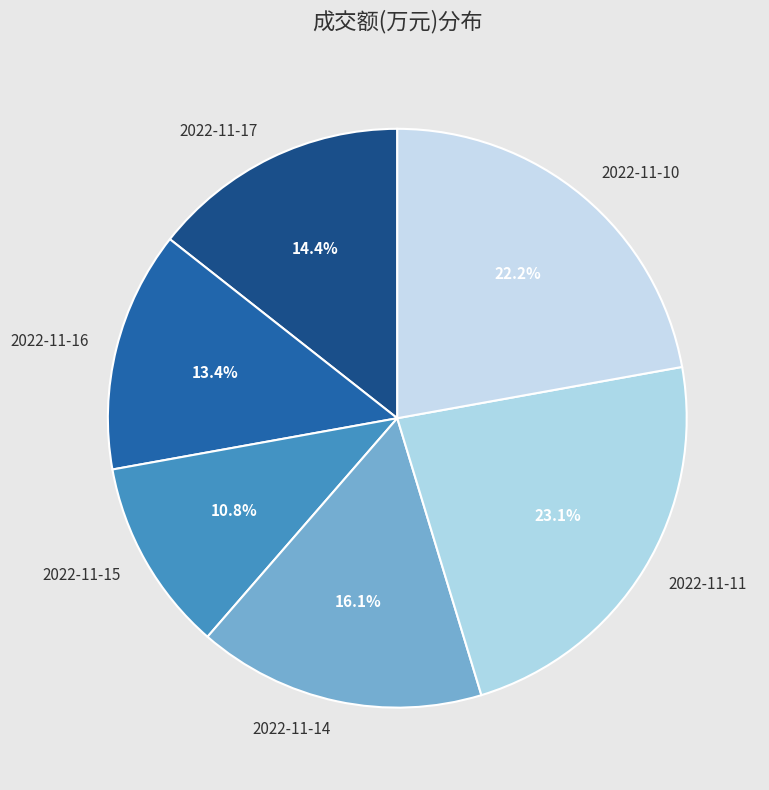

Between 2022-11-17 and 2022-11-11, which is larger?

2022-11-11